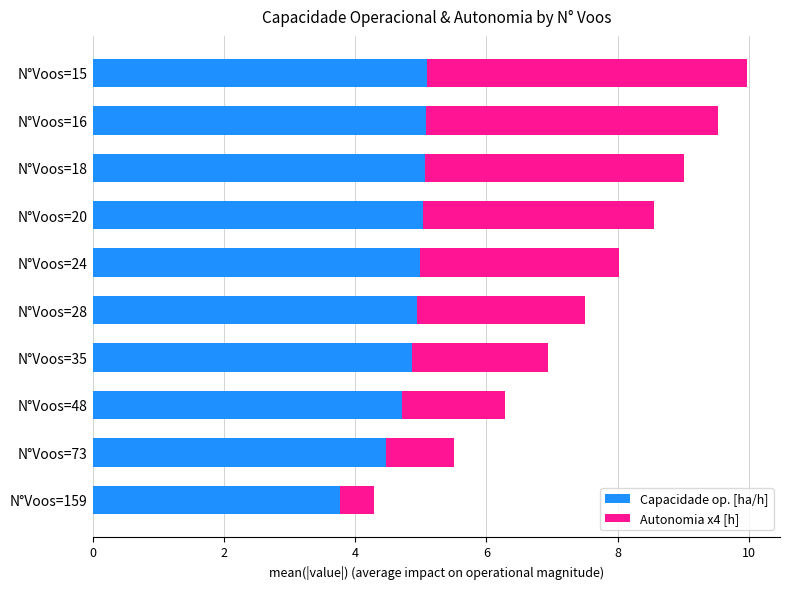

What are all the series names shown in the legend?

Capacidade op. [ha/h], Autonomia x4 [h]